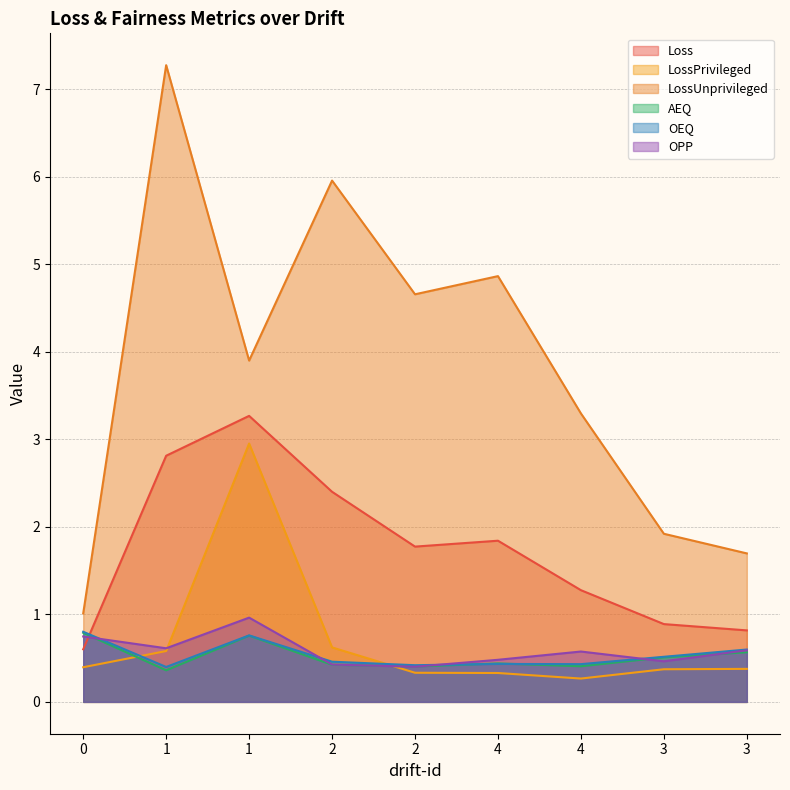

Is the value of LossPrivileged at 3 greater than the value of LossUnprivileged at 4?

No